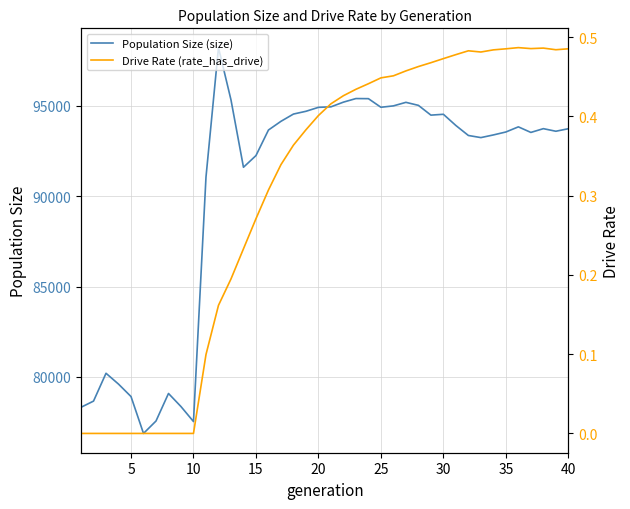

Is it true that Population Size (size) equals 139554.8 at 30?

False